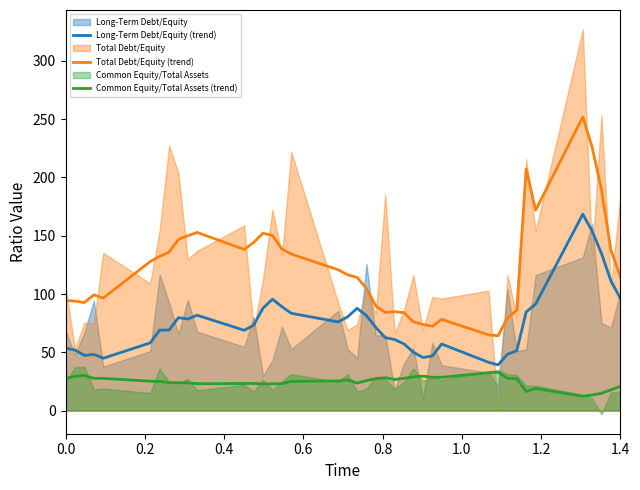

True or false: Total Debt/Equity (trend) and Long-Term Debt/Equity (trend) intersect in this chart.

False